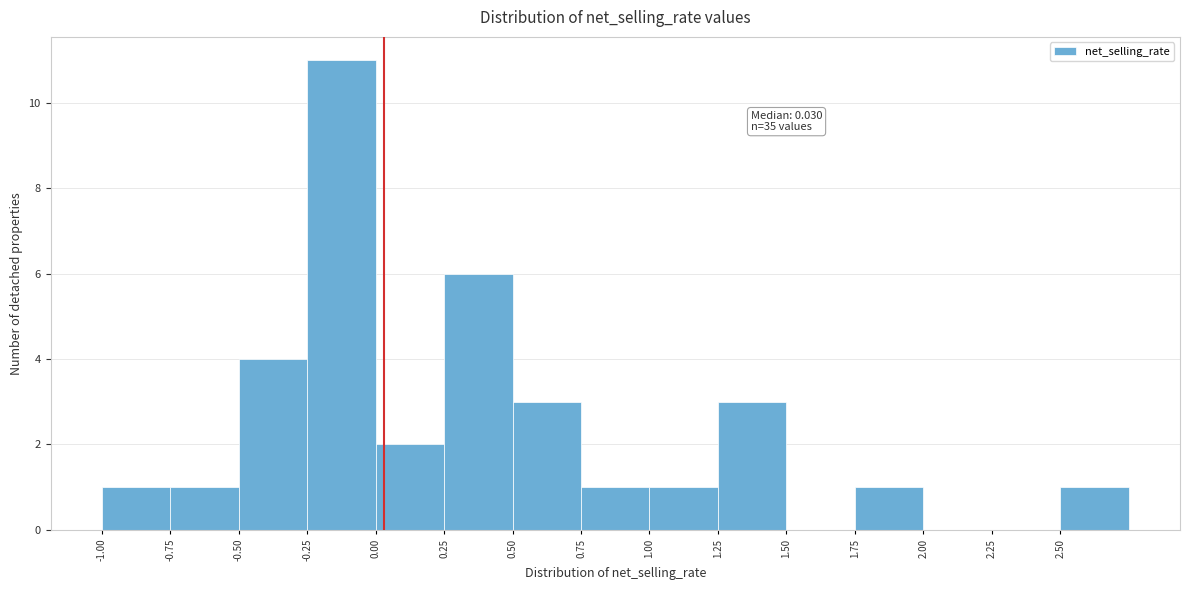

Over which range of the x-axis is the bar tallest?

-0.25 to 0.00